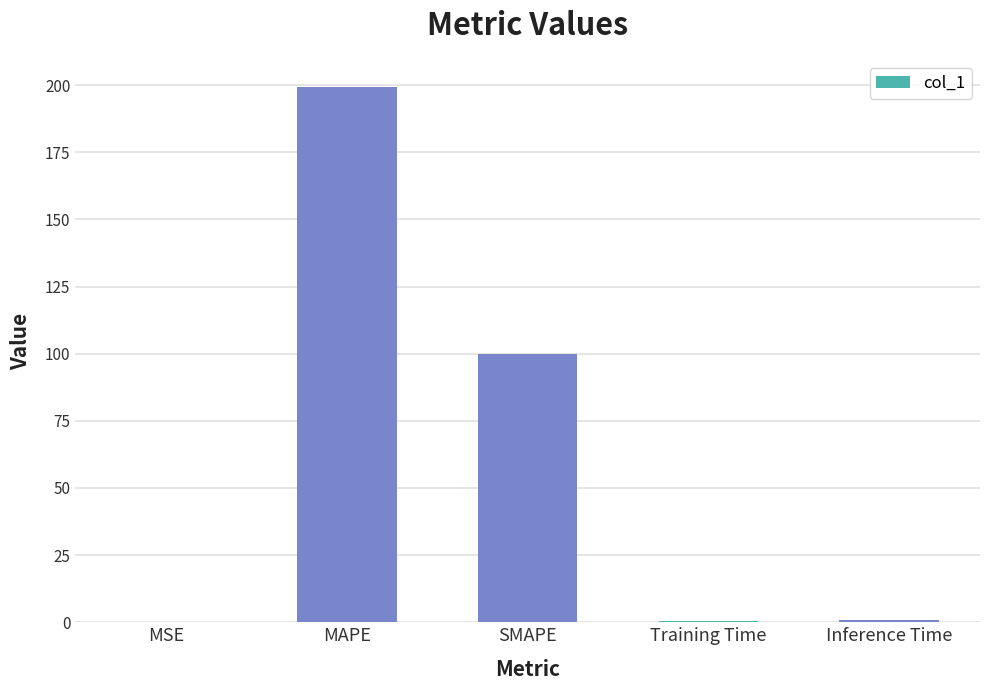

What is the greatest value displayed?

199.4